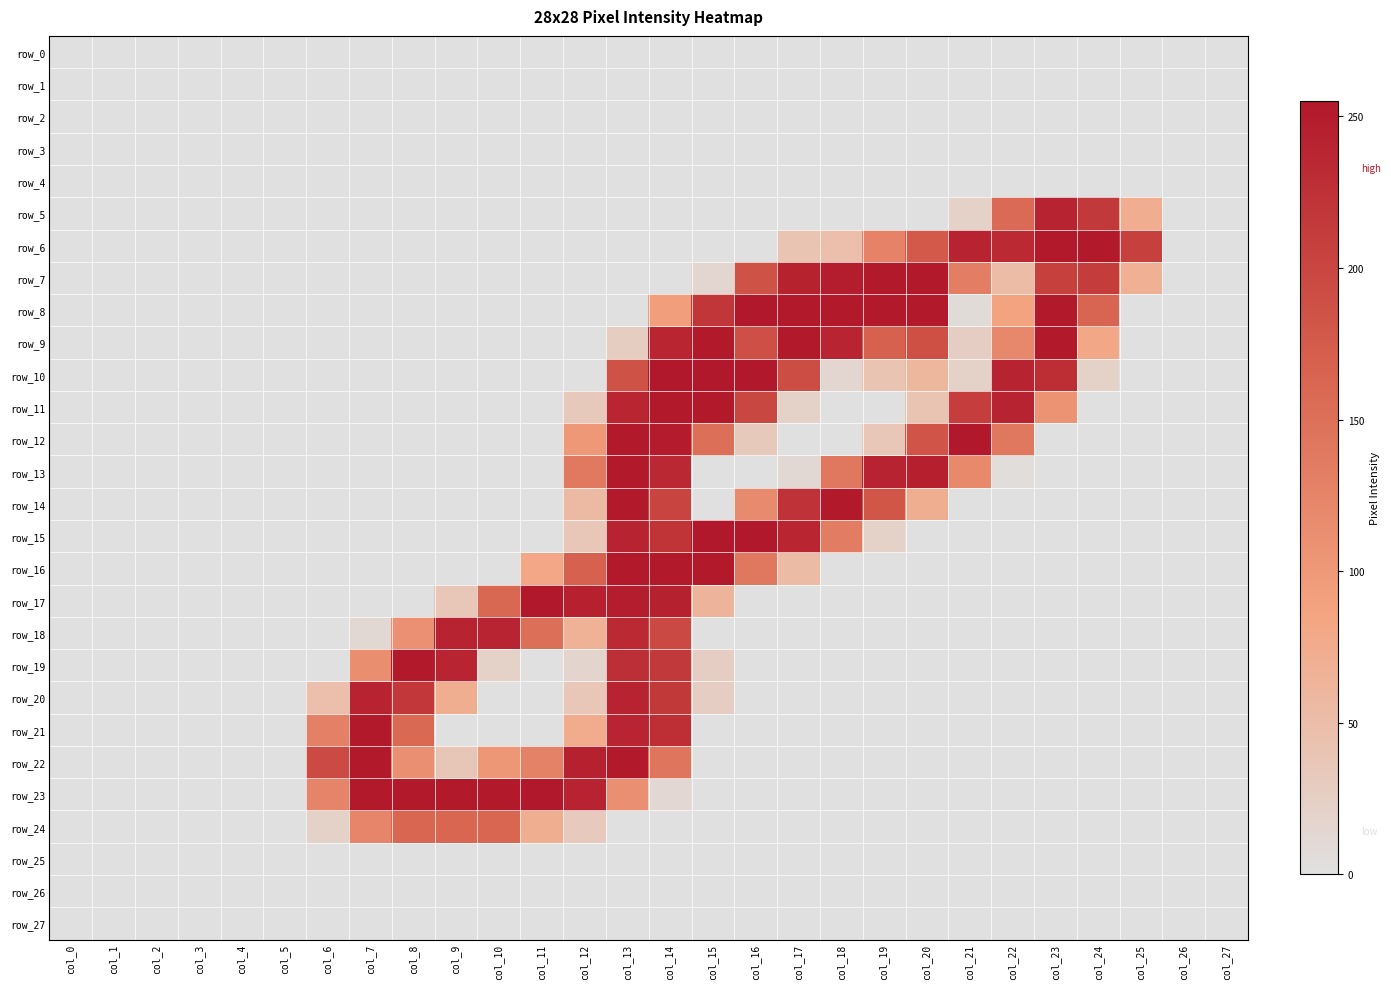

How many distinct data groups are displayed?

28